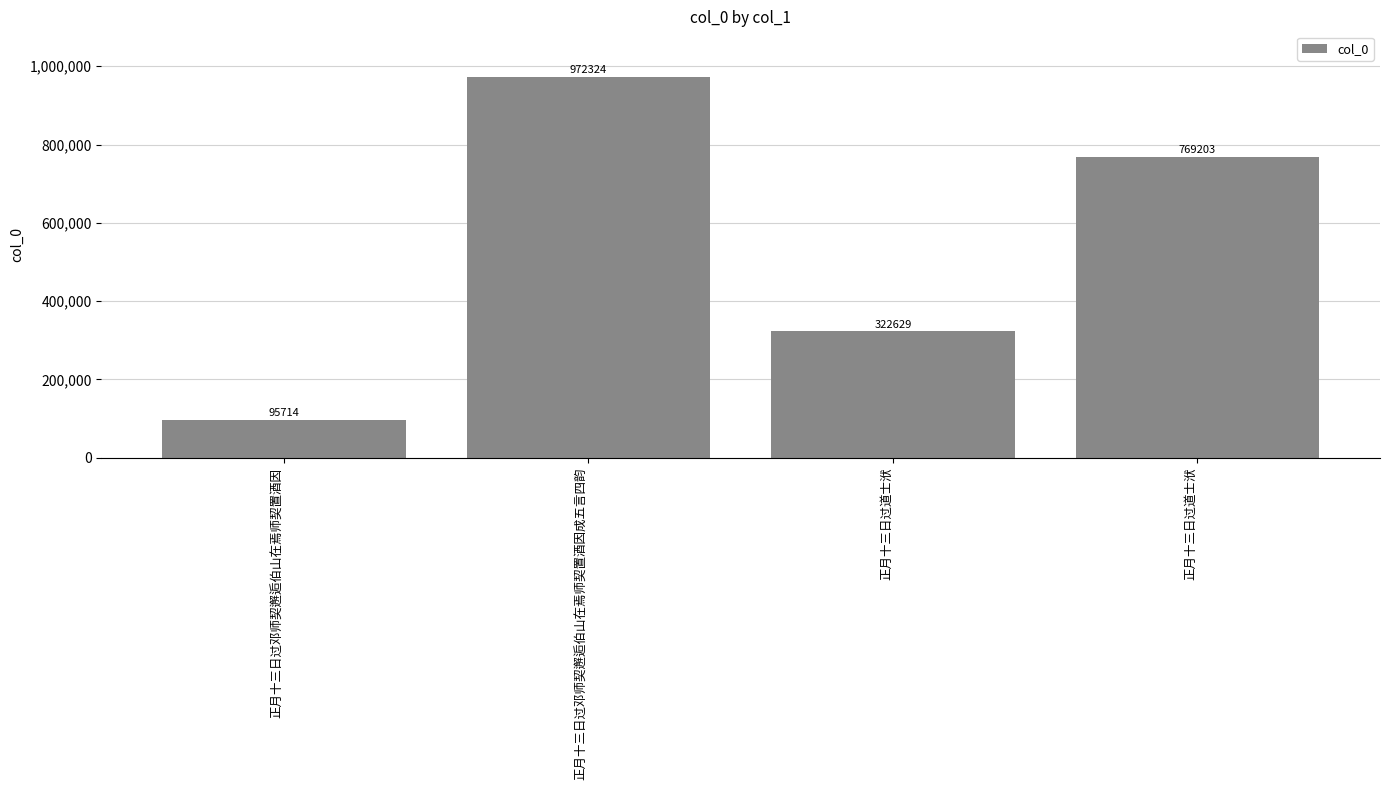

The value at 正月十三日过邓师契邂逅伯山在焉师契置酒因成五言四韵 is 972324. True or false?

True